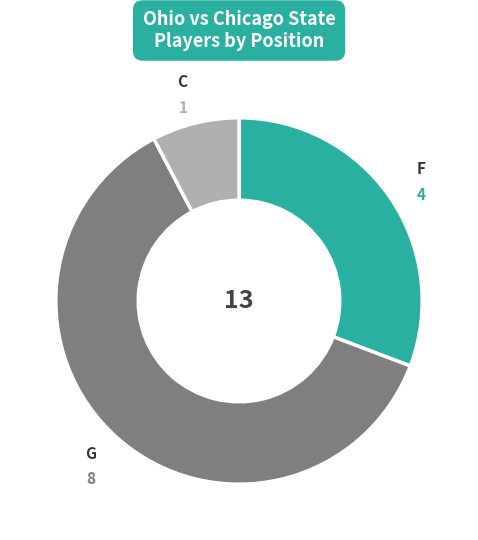

Is there a majority slice in this chart?

Yes